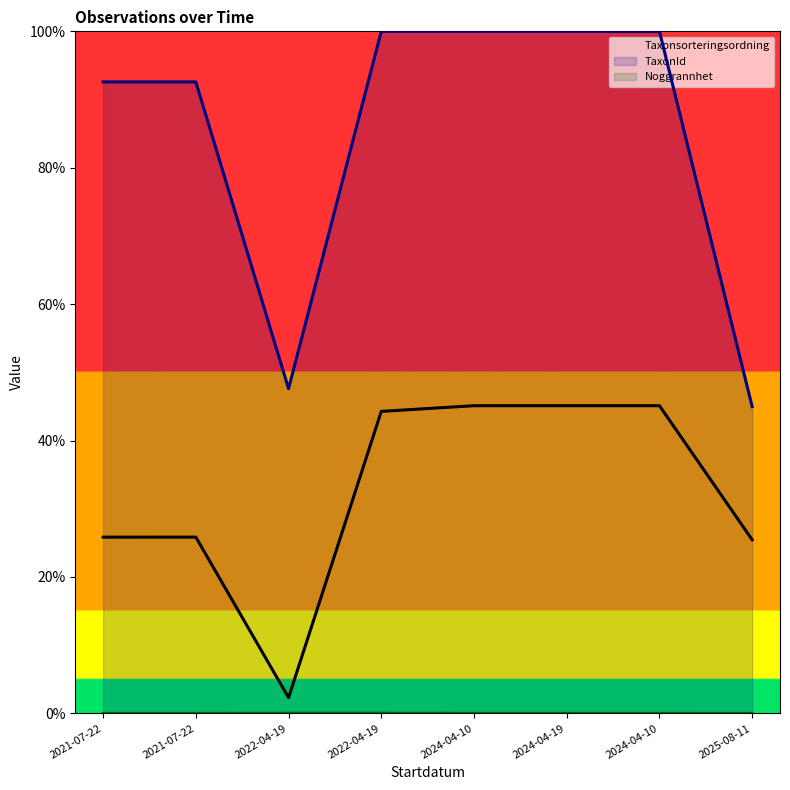

What is the difference between the second highest and minimum values in the Taxonsorteringsordning series?

0.4